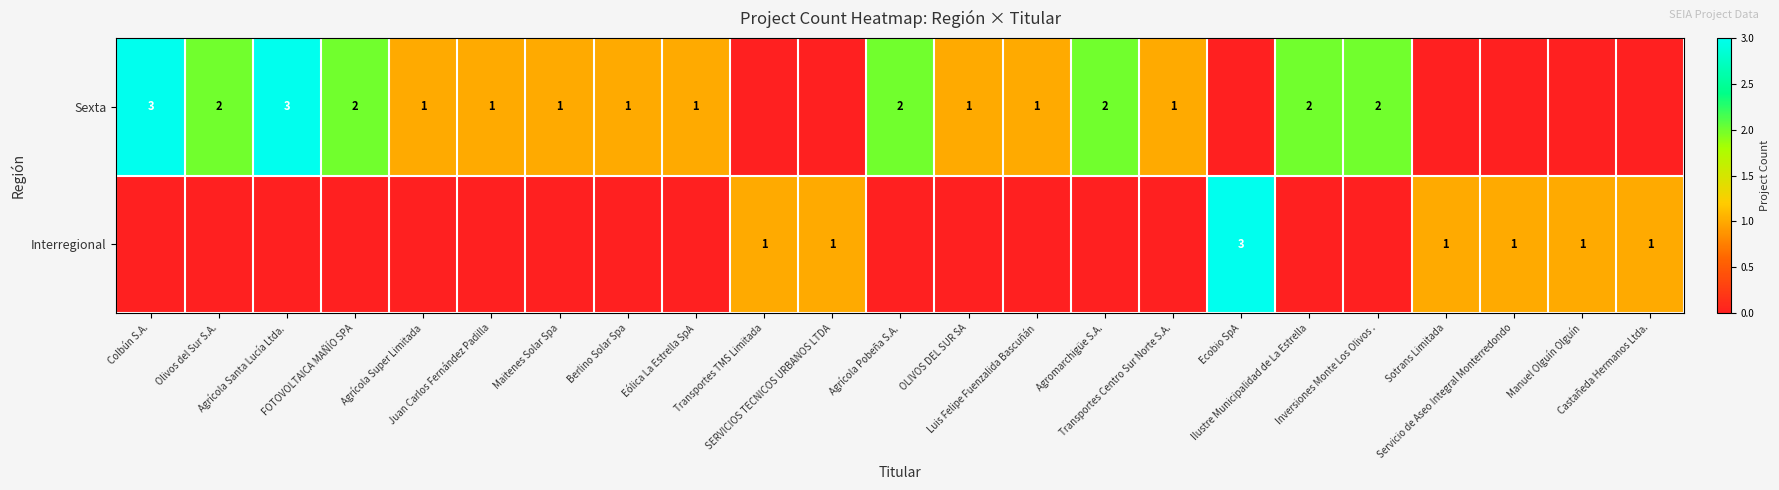

Which series has the largest total across all categories?

Sexta